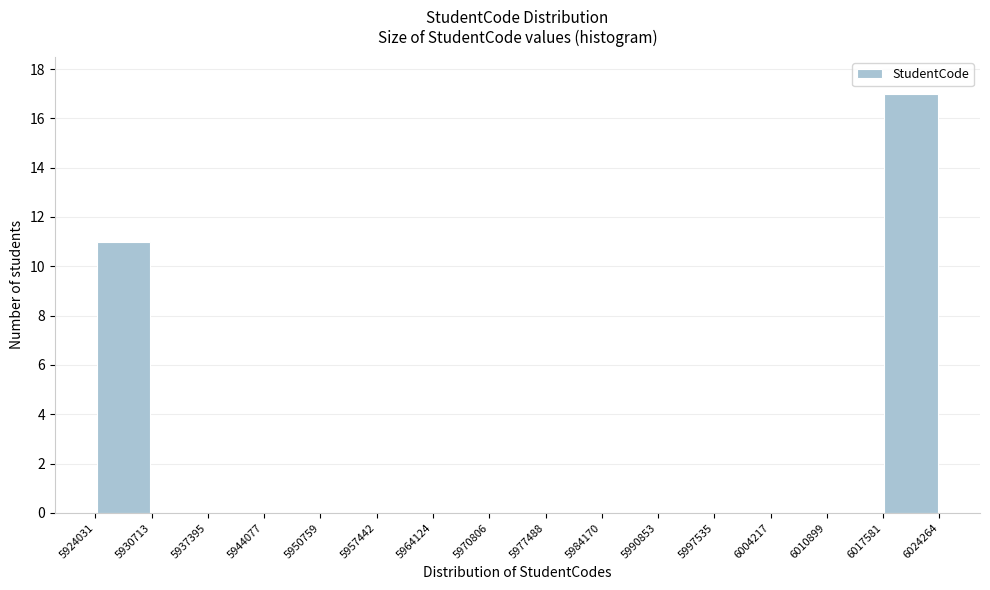

Reading left to right, list every bar in this chart as the range it spans on the x-axis followed by its height. The values are not printed on the chart, so give them approximately, as read against the axis.

5924031 to 5930713: 11
5930713 to 5937395: 0
5937395 to 5944077: 0
5944077 to 5950759: 0
5950759 to 5957442: 0
5957442 to 5964124: 0
5964124 to 5970806: 0
5970806 to 5977488: 0
5977488 to 5984170: 0
5984170 to 5990853: 0
5990853 to 5997535: 0
5997535 to 6004217: 0
6004217 to 6010899: 0
6010899 to 6017581: 0
6017581 to 6024264: 17